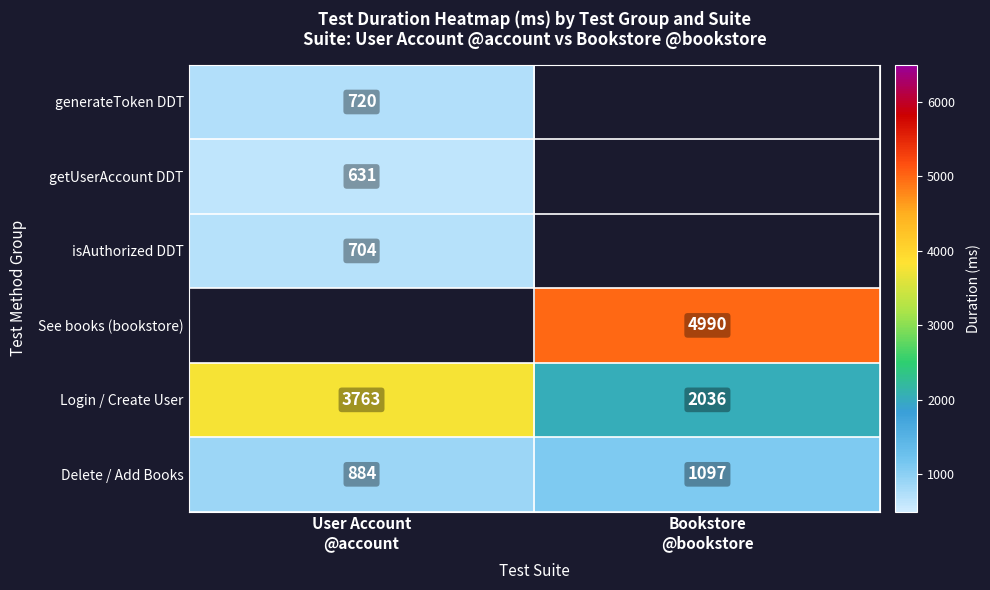

What is the difference between the maximum and minimum values in the Delete / Add Books series?

213